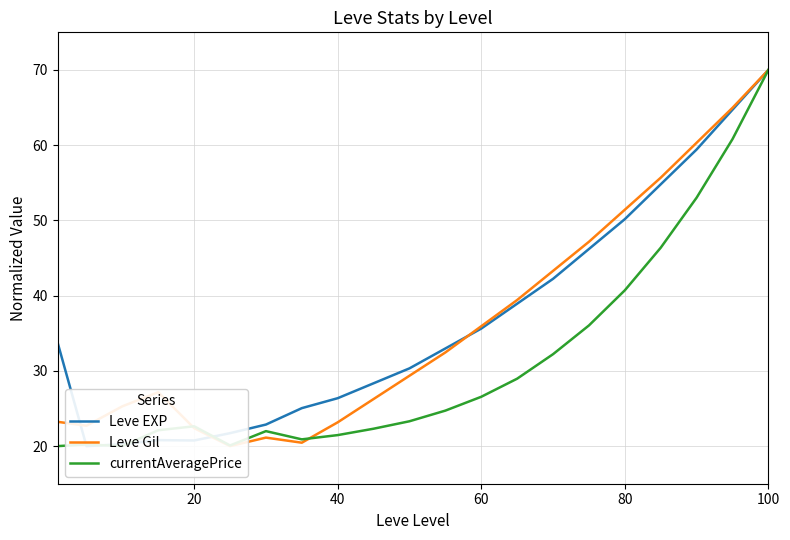

True or false: currentAveragePrice has a value of 9.4 at 20.

False